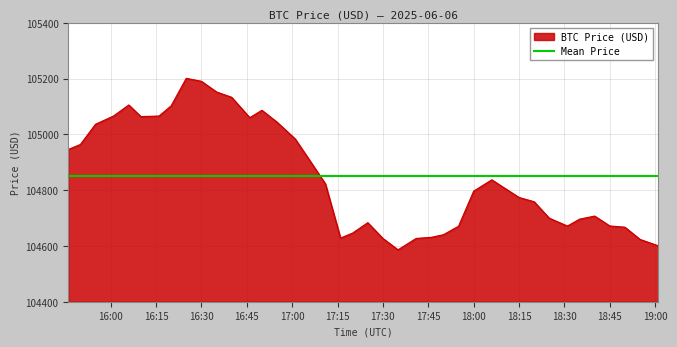

Rank the categories by value from highest to lowest.

2025-06-06 16:25:00, 2025-06-06 16:30:00, 2025-06-06 16:35:00, 2025-06-06 16:40:00, 2025-06-06 16:06:00, 2025-06-06 16:20:00, 2025-06-06 16:50:00, 2025-06-06 16:01:00, 2025-06-06 16:16:00, 2025-06-06 16:10:00, 2025-06-06 16:46:00, 2025-06-06 16:55:00, 2025-06-06 15:55:00, 2025-06-06 17:01:00, 2025-06-06 15:50:00, 2025-06-06 15:46:00, 2025-06-06 17:06:00, 2025-06-06 18:06:00, 2025-06-06 17:11:00, 2025-06-06 18:10:00, 2025-06-06 18:00:00, 2025-06-06 18:15:00, 2025-06-06 18:20:00, 2025-06-06 18:40:00, 2025-06-06 18:25:00, 2025-06-06 18:35:00, 2025-06-06 17:25:00, 2025-06-06 18:45:00, 2025-06-06 18:31:00, 2025-06-06 17:55:00, 2025-06-06 18:50:00, 2025-06-06 17:20:00, 2025-06-06 17:50:00, 2025-06-06 17:46:00, 2025-06-06 17:16:00, 2025-06-06 17:30:00, 2025-06-06 17:41:00, 2025-06-06 18:55:00, 2025-06-06 19:01:00, 2025-06-06 17:35:00